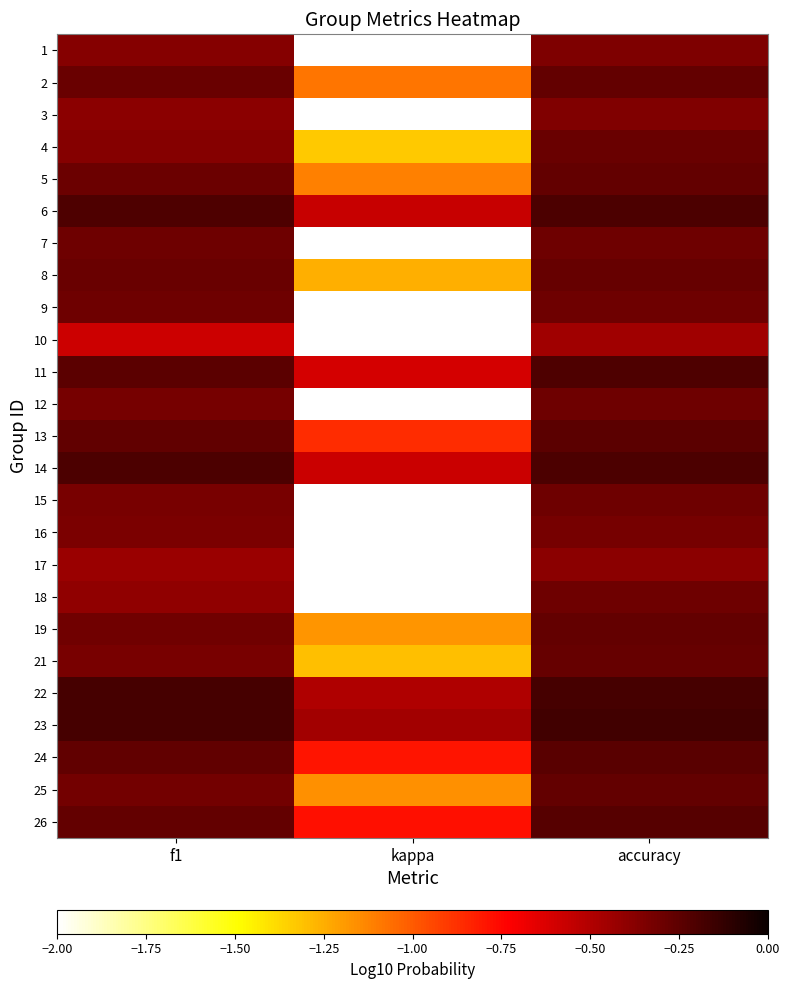

What is the greatest value displayed?

-0.2